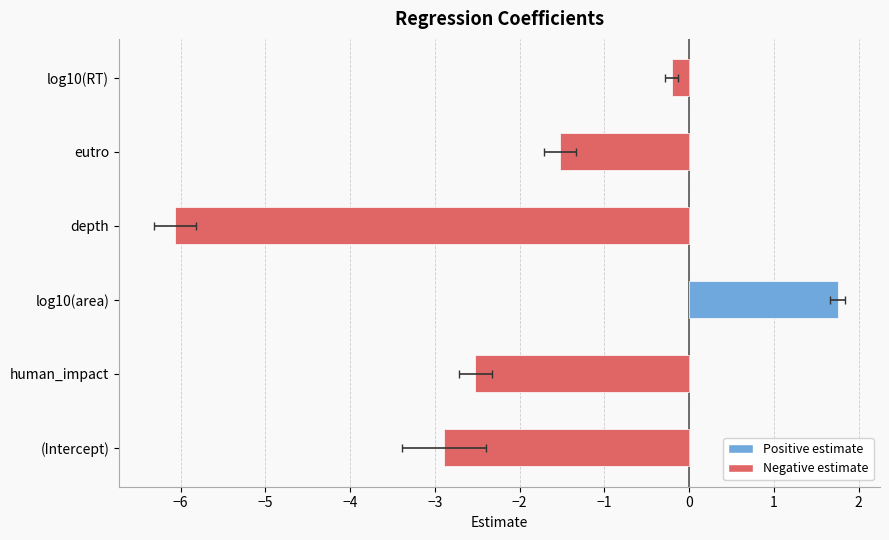

At which category is the sum across all series the highest?

log10(area)